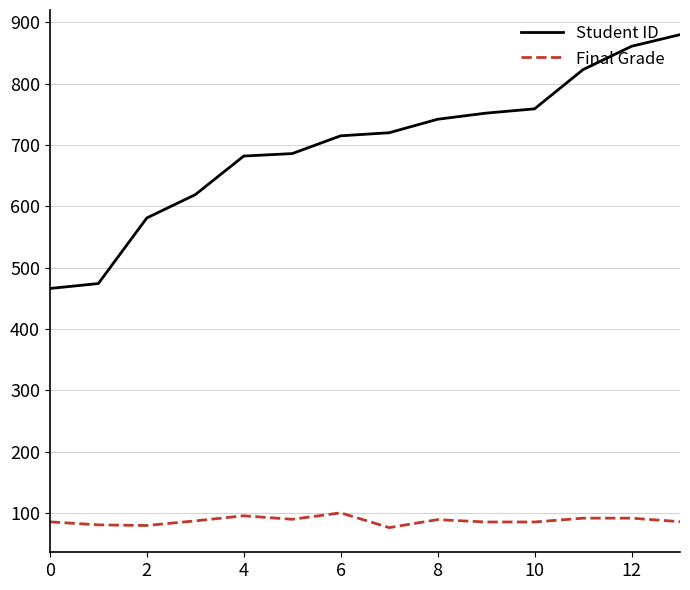

What is the smallest value displayed?

75.9